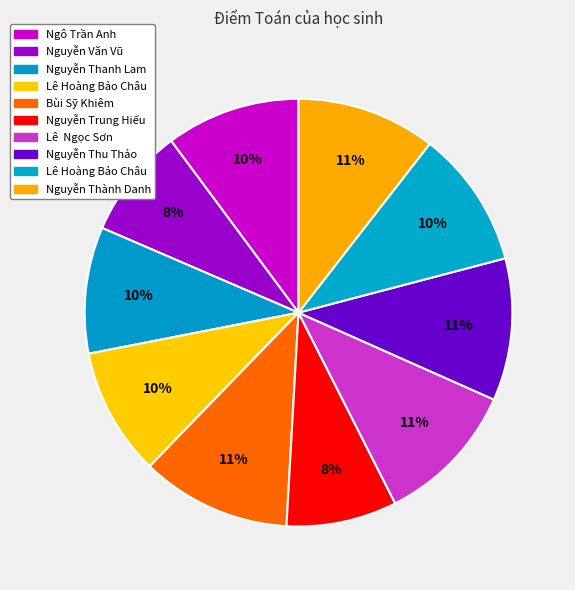

Rank the categories by value from highest to lowest.

Bùi Sỹ Khiêm, Lê  Ngọc Sơn, Nguyễn Thu Thảo, Nguyễn Thành Danh, Lê Hoàng Bảo Châu, Ngô Trần Anh, Lê Hoàng Bảo Châu, Nguyễn Thanh Lam, Nguyễn Văn Vũ, Nguyễn Trung Hiếu